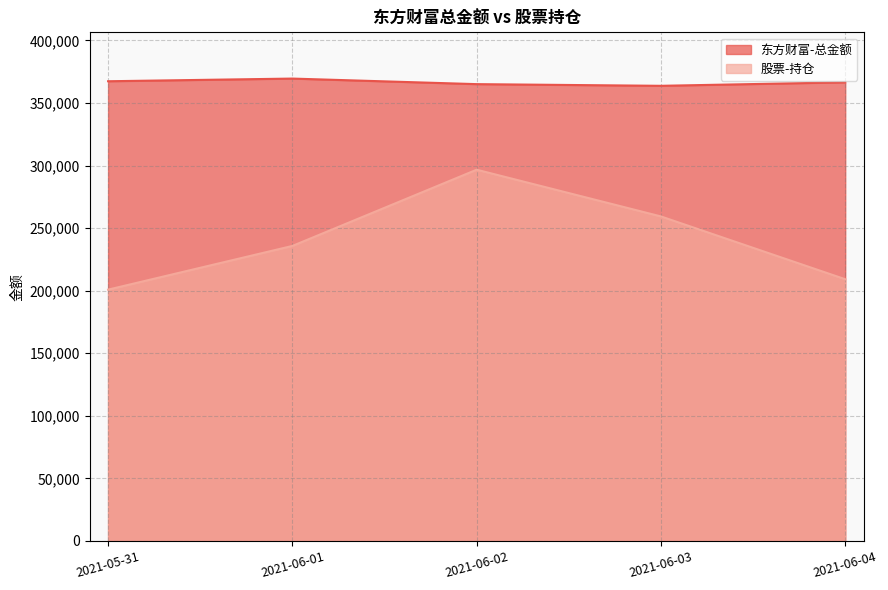

The value of 股票-持仓 at 2021-06-04 is 209187.4. True or false?

True